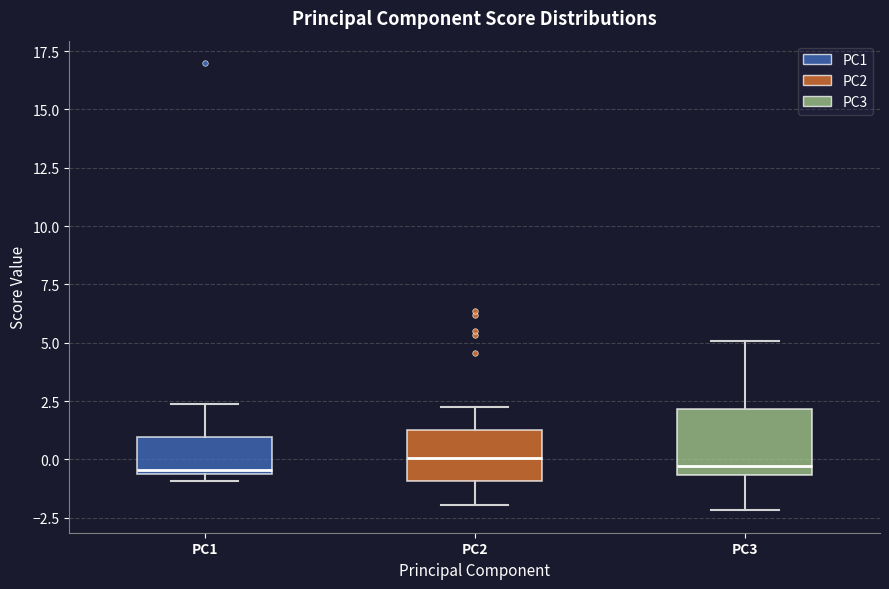

Reading left to right, transcribe this box plot: for each box, give where its median line is, the range the box spans, and where its two whiskers end, as read against the y-axis. The values are not printed on the chart, so give them approximately, as read against the axis.

PC1: median -0.5 (just above the box's lower edge), box -0.5 to 1.0, whiskers -1.0 to 2.5
PC2: median 0.0, box -1.0 to 1.5, whiskers -2.0 to 2.0
PC3: median -0.5 (just above the box's lower edge), box -0.5 to 2.0, whiskers -2.0 to 5.0